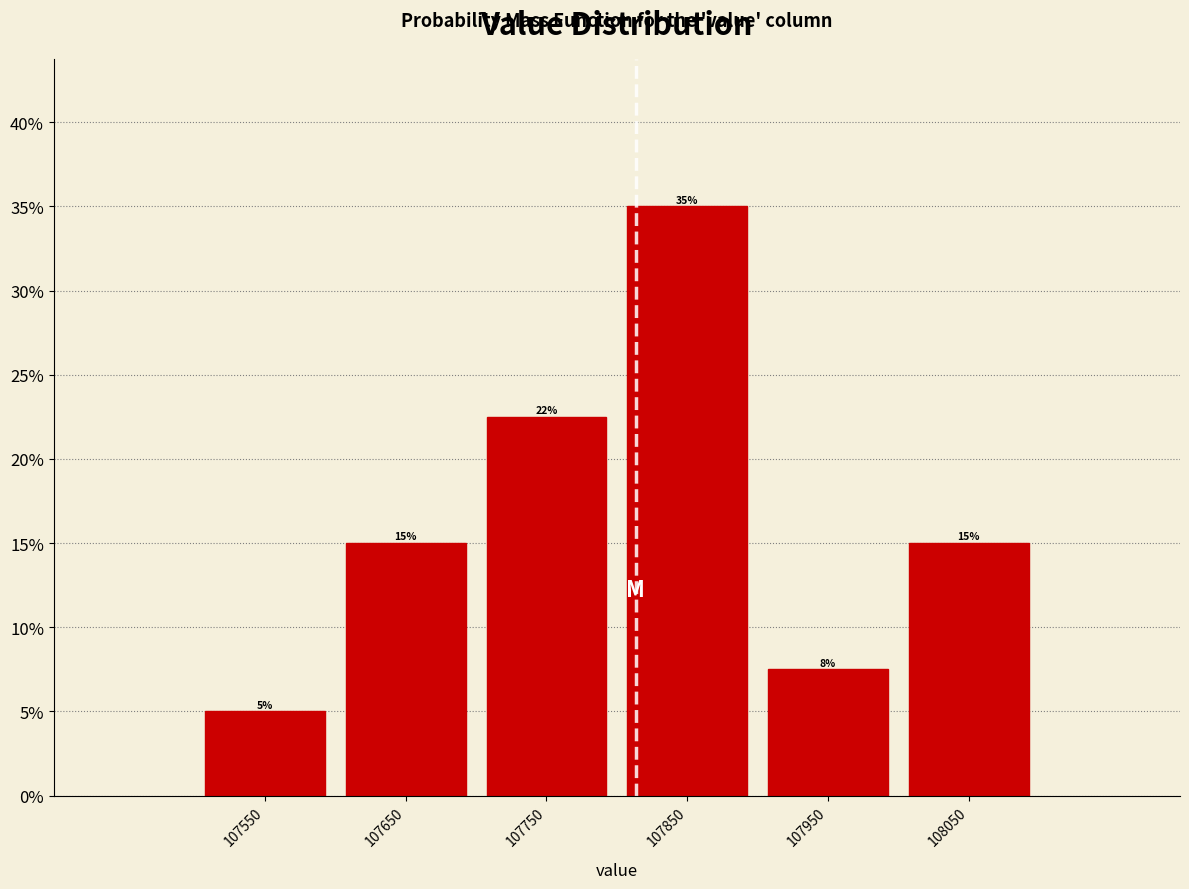

Which range on the x-axis has the tallest bar?

107800 to 107900